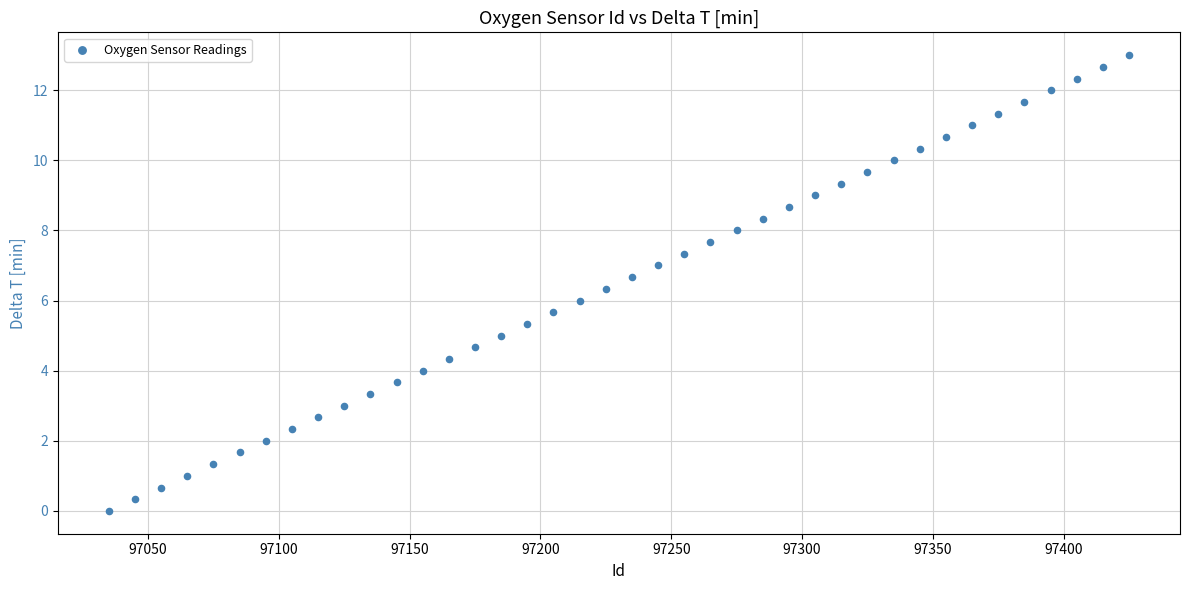

What is the range of X values (max minus min)?

390.0